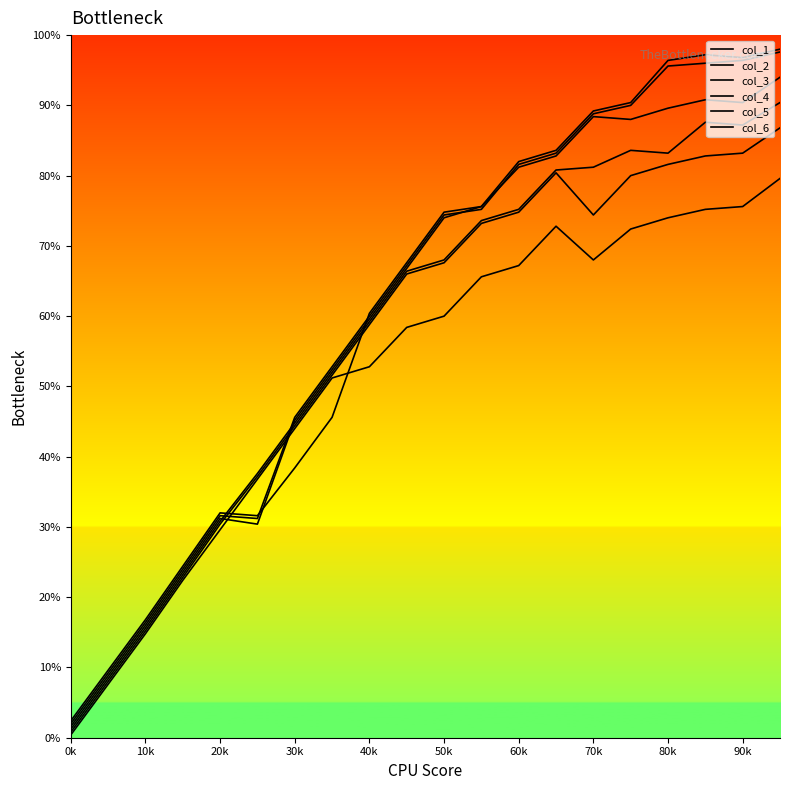

How many times do col_6 and col_5 cross each other?

2